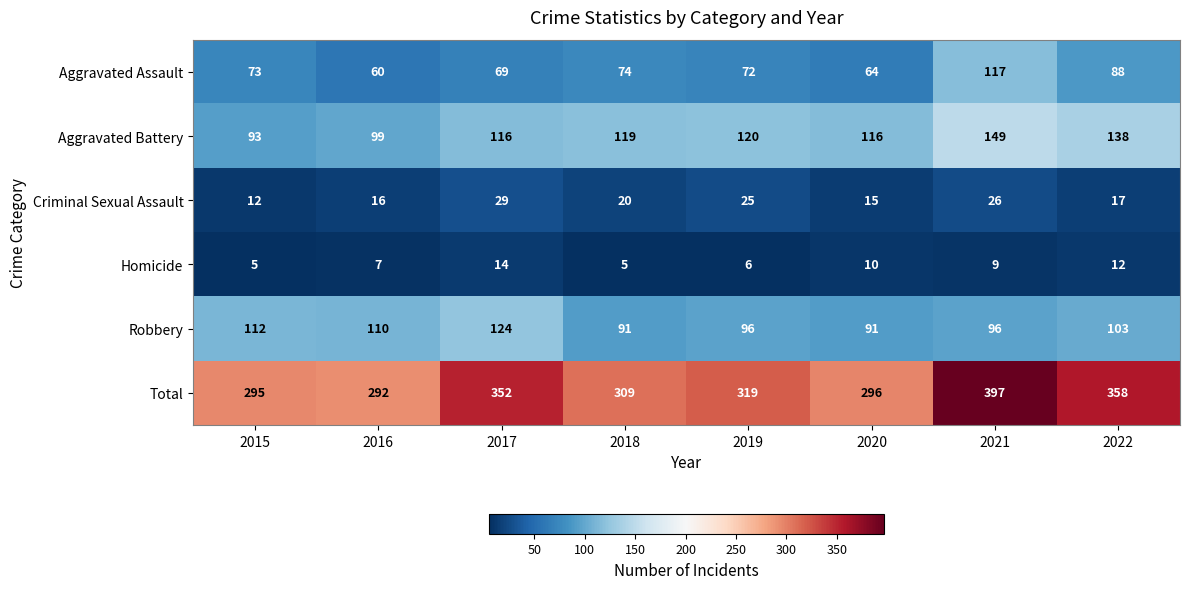

Is it true that Aggravated Assault equals 74 at 2018?

True